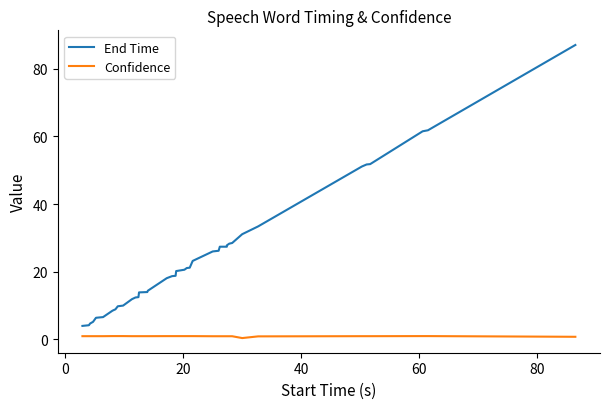

Rank the series by their average value, from highest to lowest.

End Time, Confidence